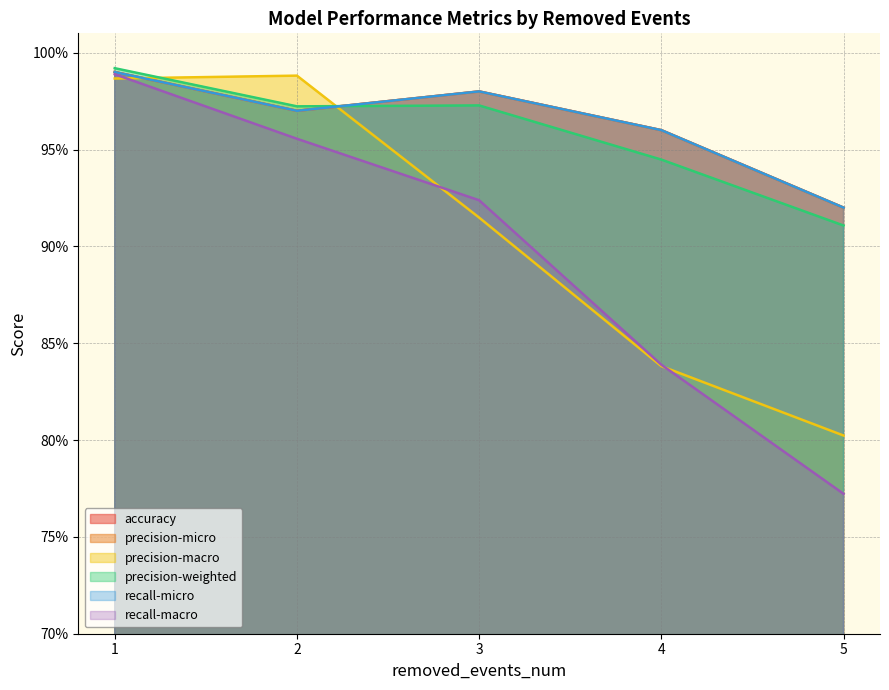

True or false: recall-macro and recall-micro cross at least once.

False